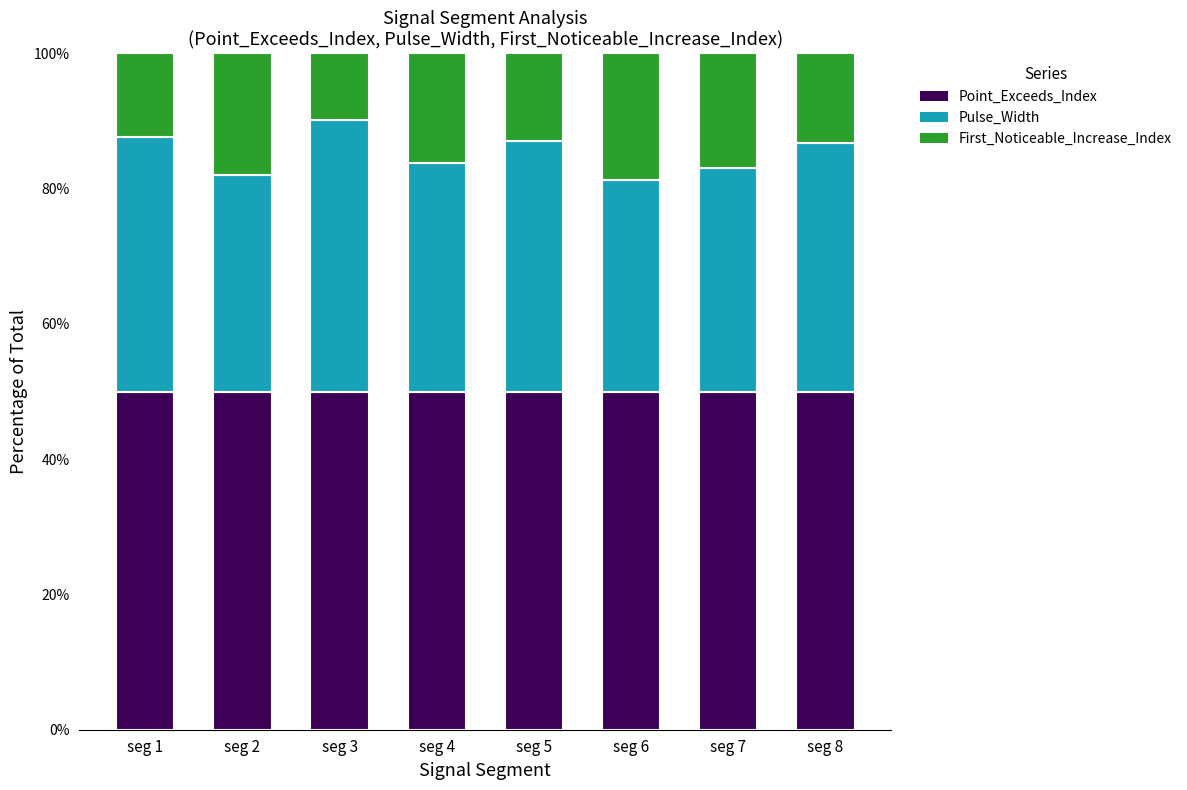

What is the total value across all series at seg 1?

100.0